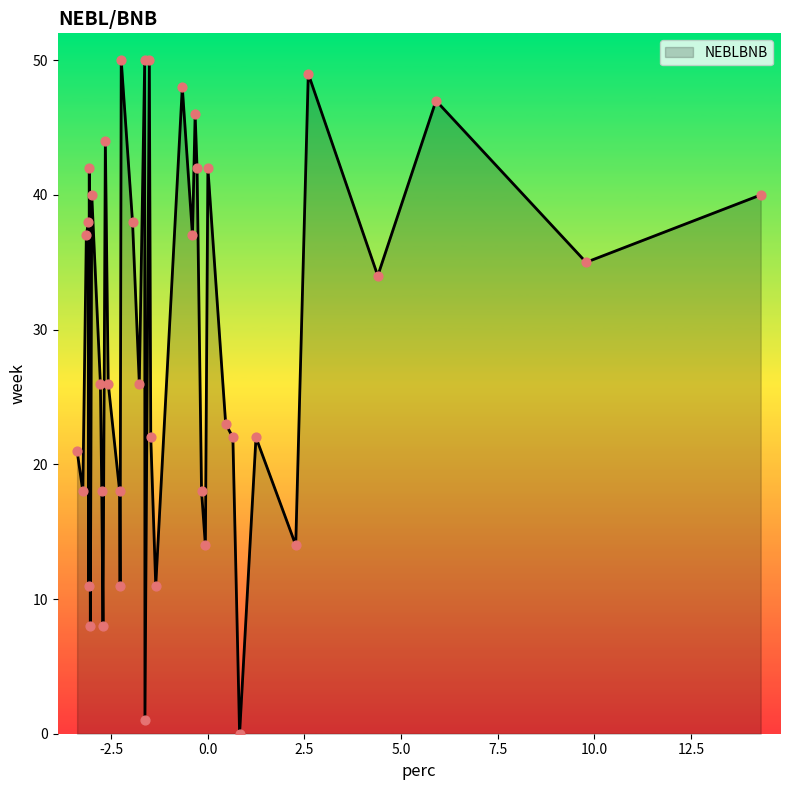

What is the maximum value shown in the chart?

50